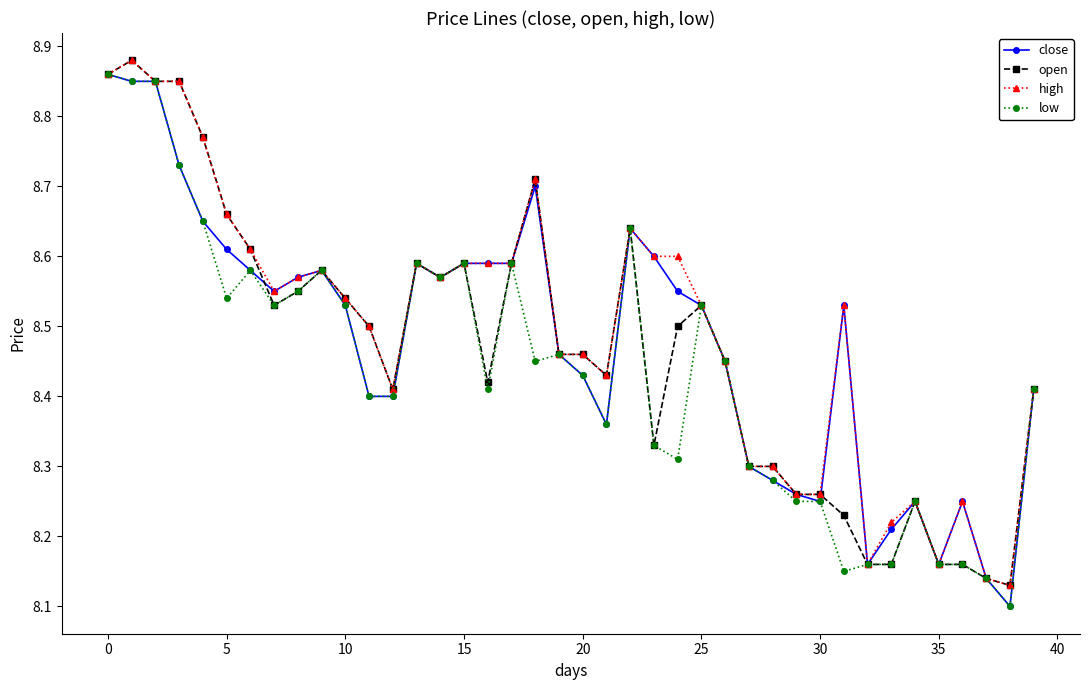

How many close values are between 8 and 9?

40